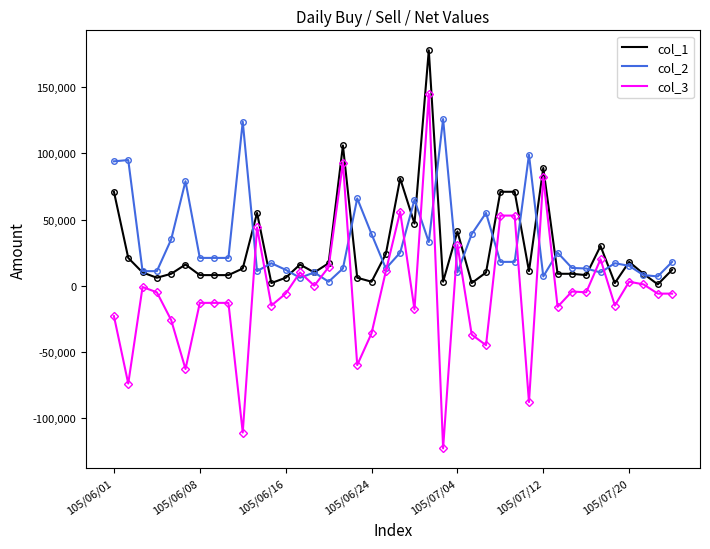

Which series has the widest spread of values?

col_3